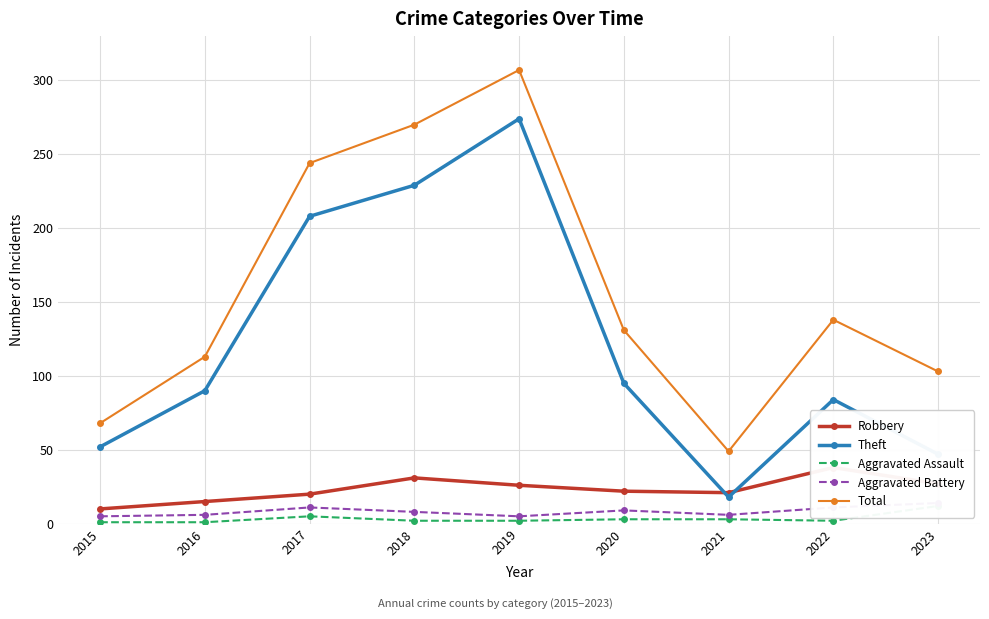

Which series has the widest spread of values?

Total